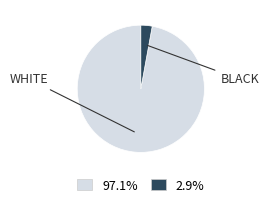

Is 2.9% the majority of the pie?

No